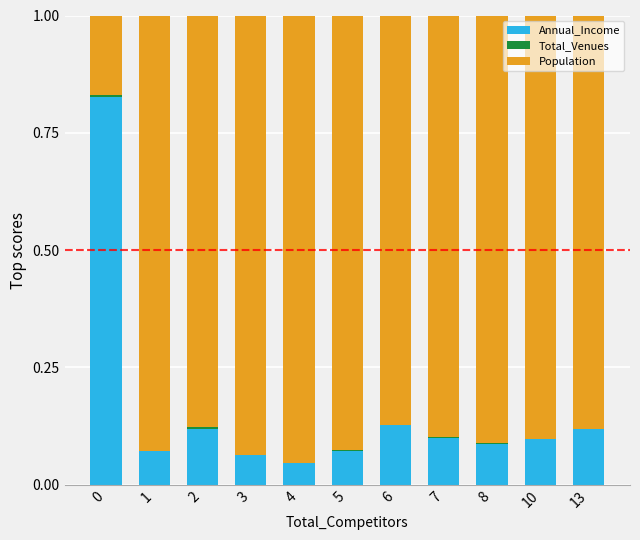

At which category is the sum across all series the highest?

2